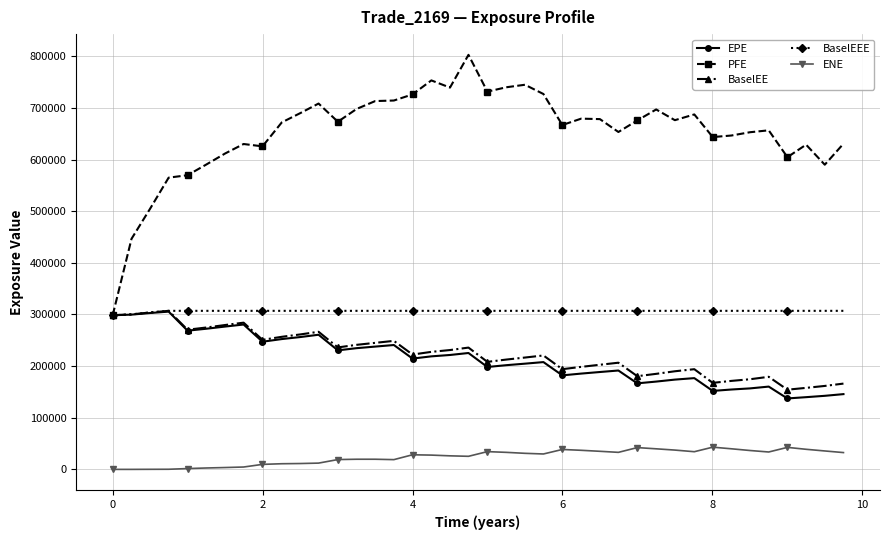

Which series has the widest spread of values?

PFE